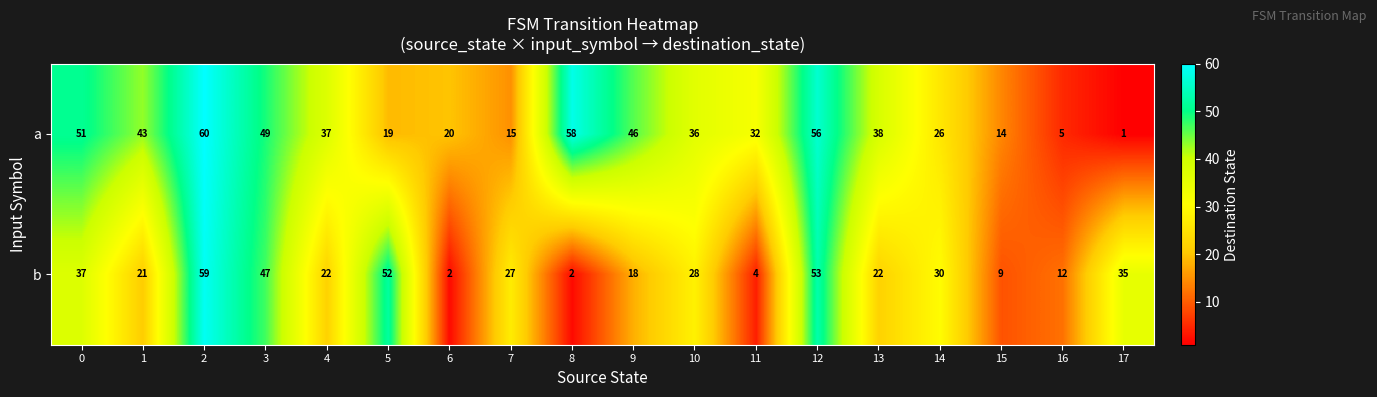

Which category has the lowest value across all series?

17